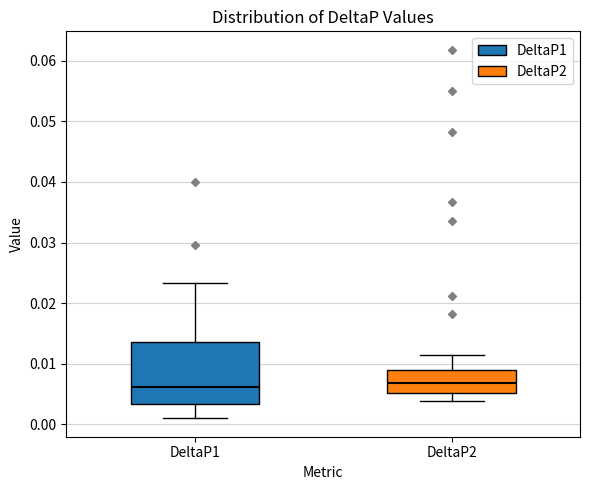

Where does the lower whisker of the box for DeltaP2 end on the y-axis? The values are not printed on the chart, so give them approximately, as read against the axis.

0.004